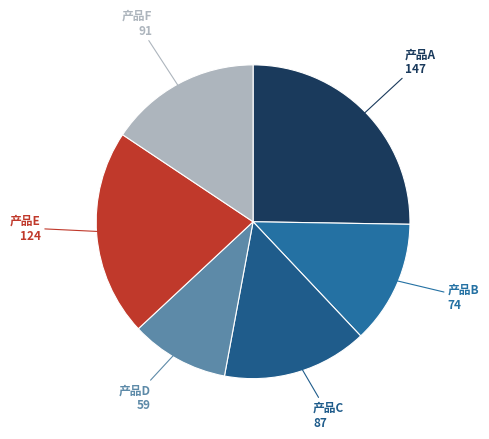

Is there a majority slice in this chart?

No